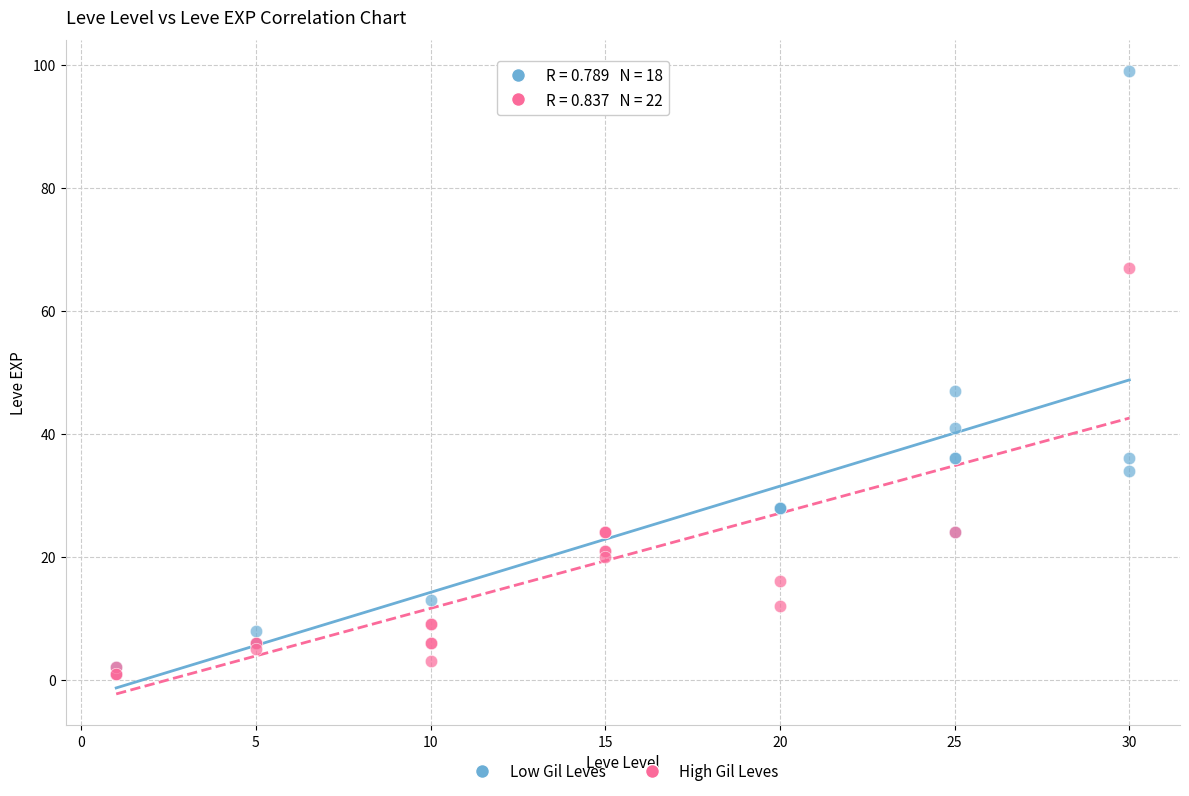

Which series has the widest spread of Y values?

Low Gil Leves